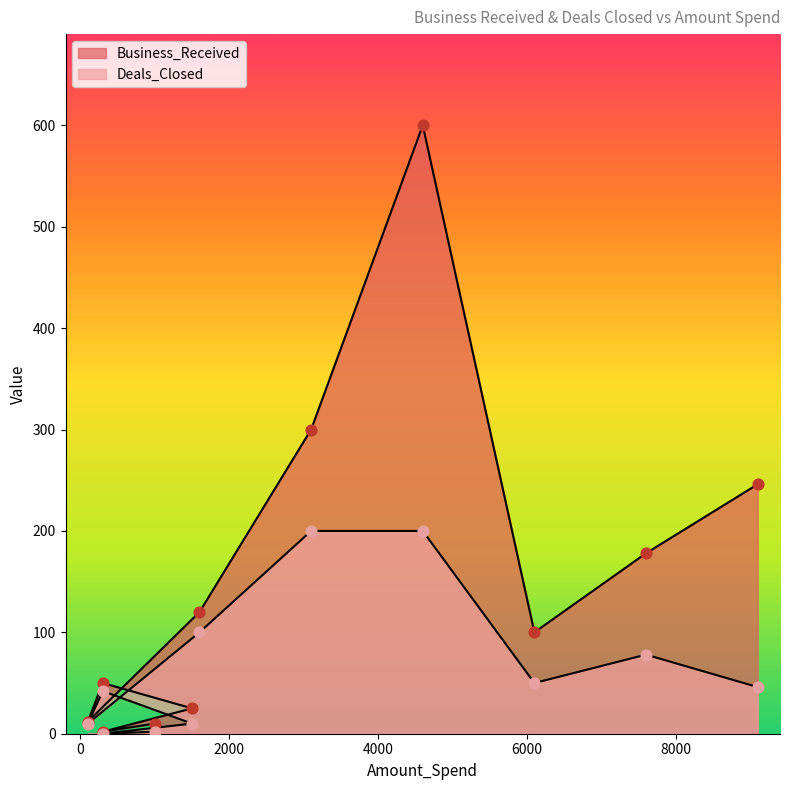

What is the total value across all series at 7600?

256